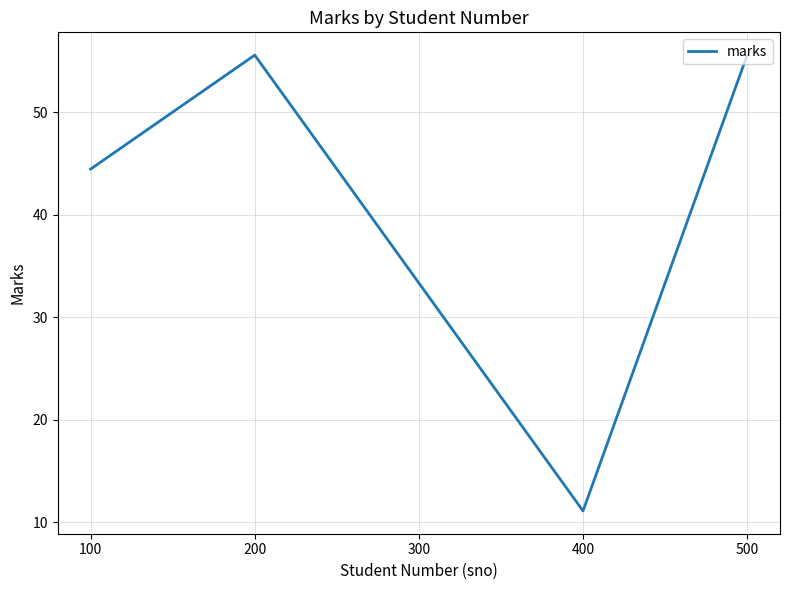

Between 400 and 500, which is larger?

500